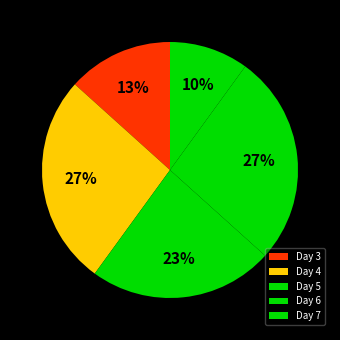

How many slices are in this pie chart?

5